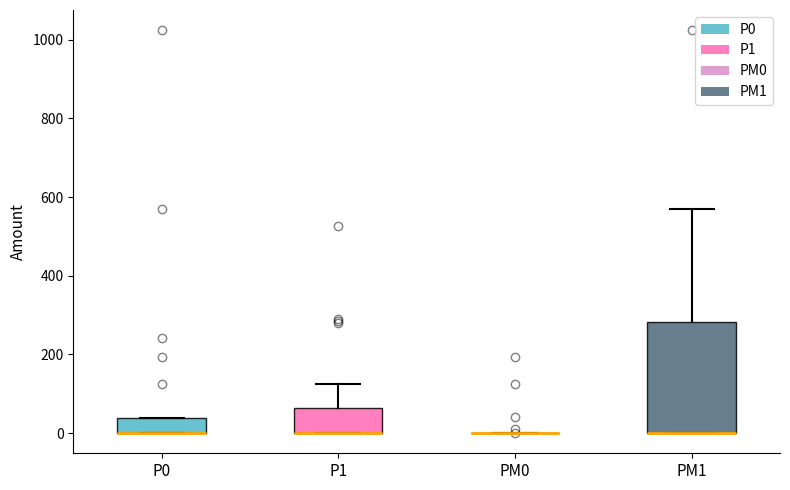

Comparing the boxes themselves (not the whiskers), which one is the tallest?

PM1